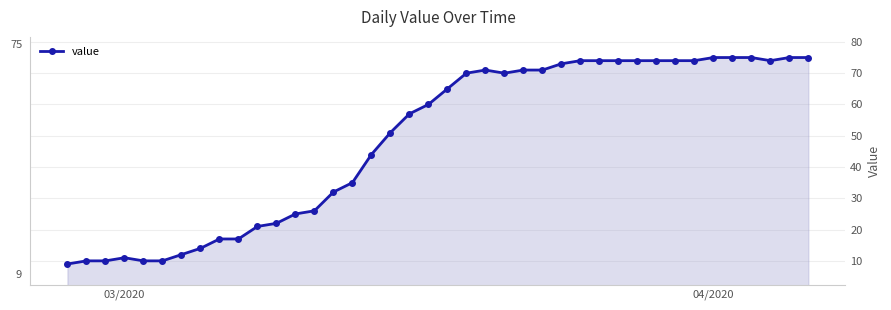

What is the value of the 24th point from the left?

70